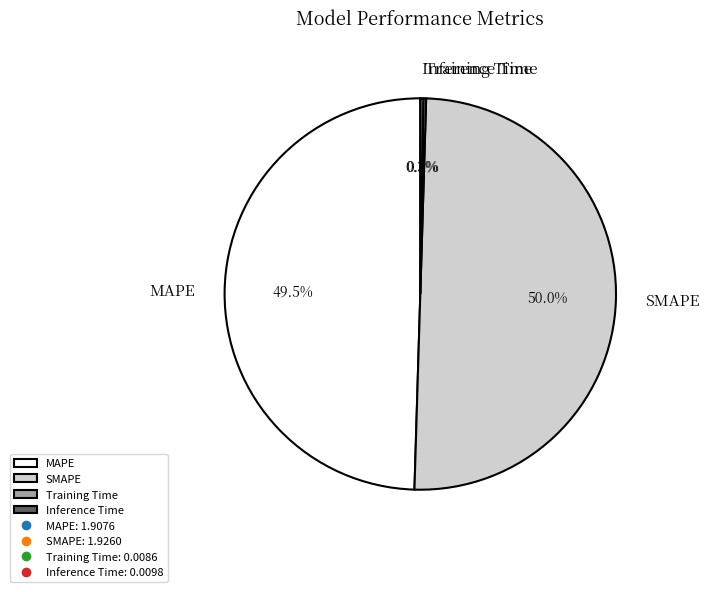

How much of the chart is everything except SMAPE?

50.0%